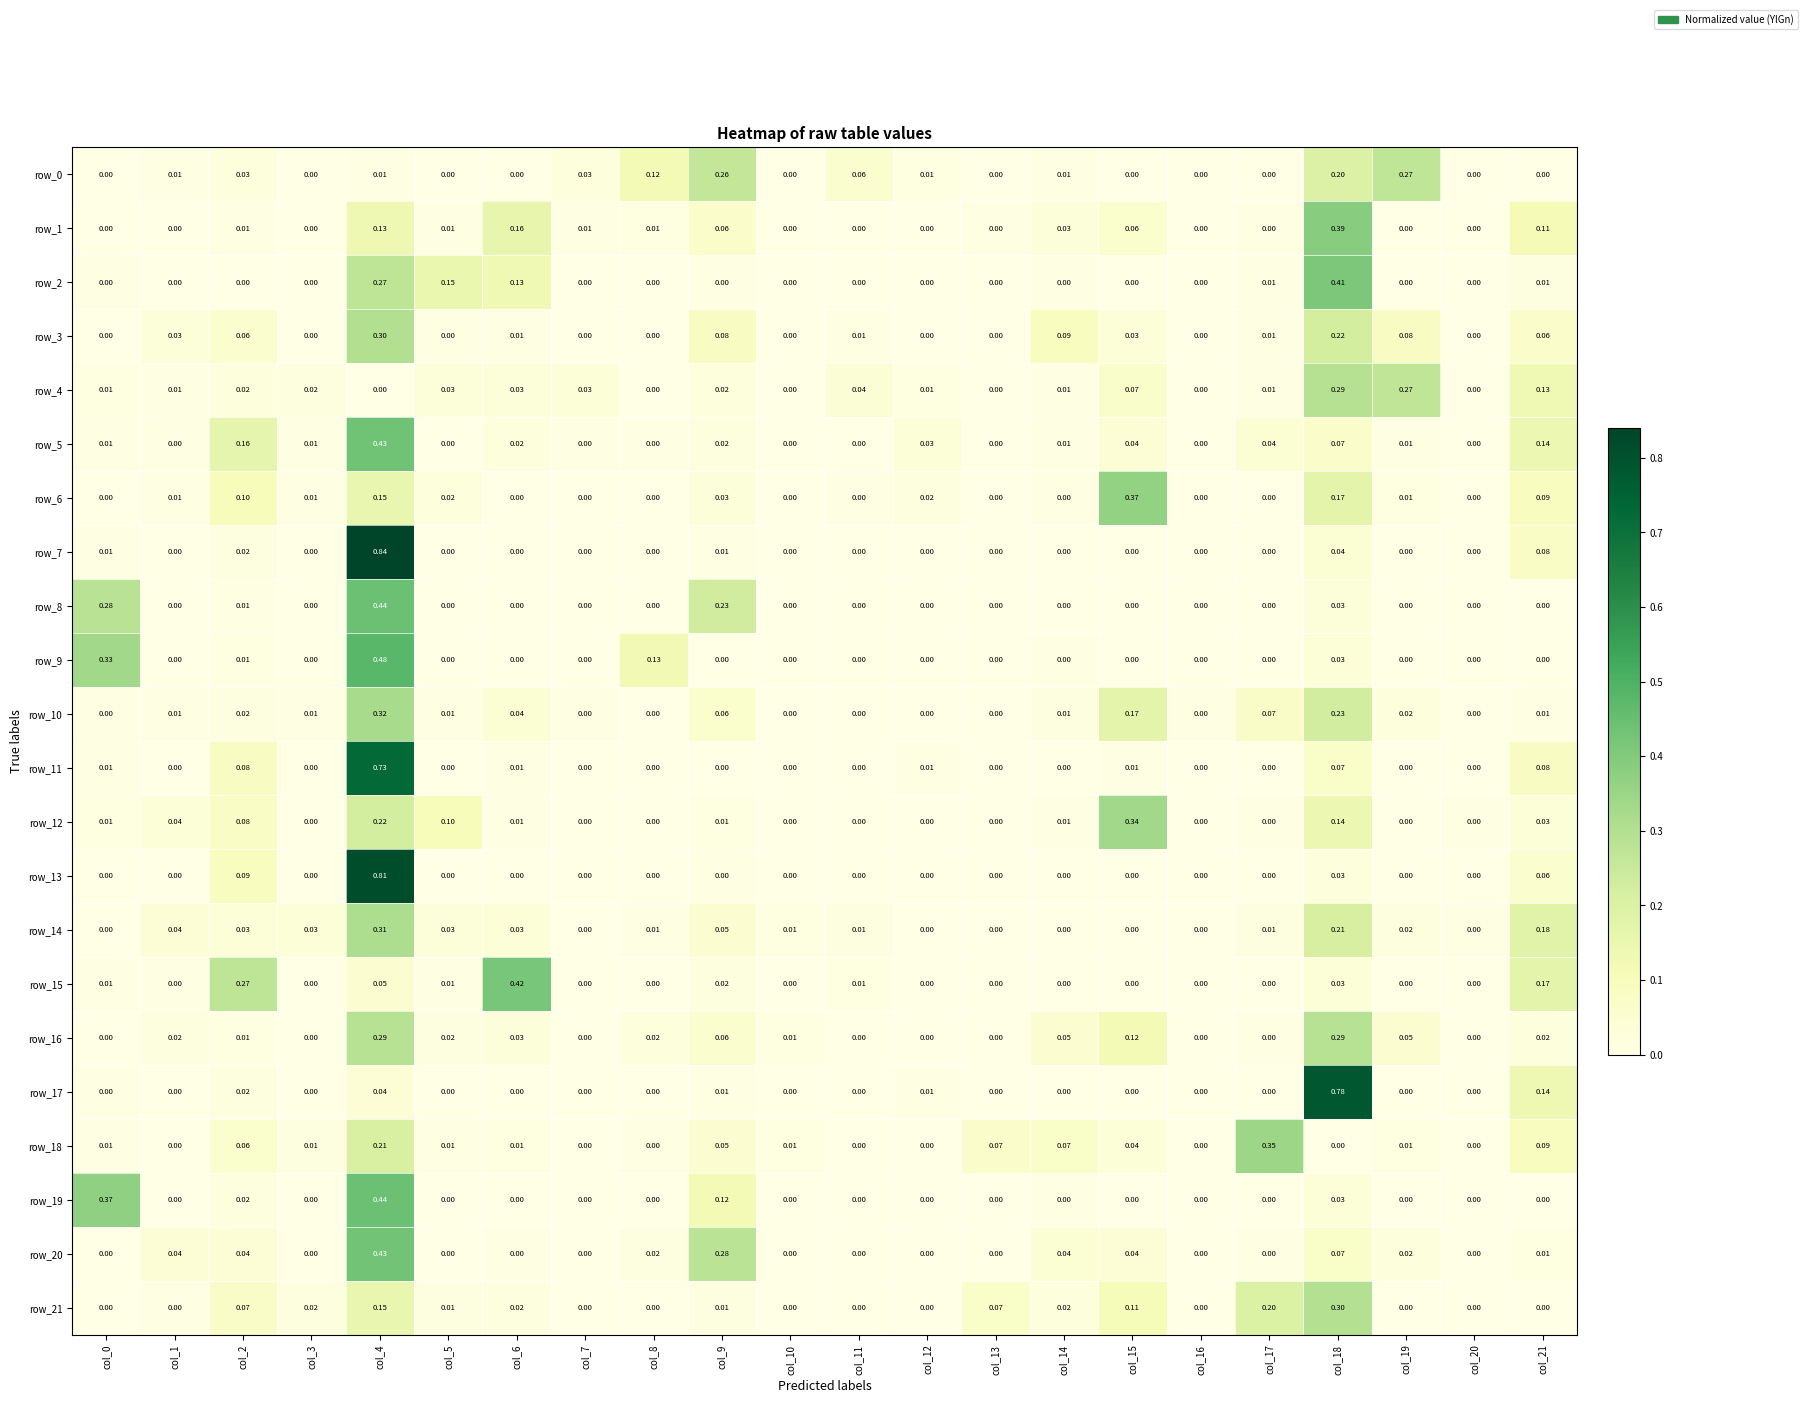

How many positive values does the row_14 series have?

14